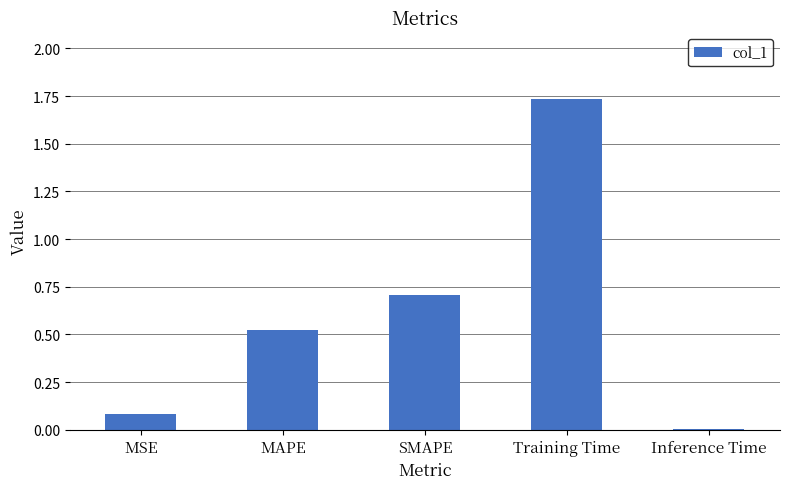

Between MAPE and MSE, which is larger?

MAPE